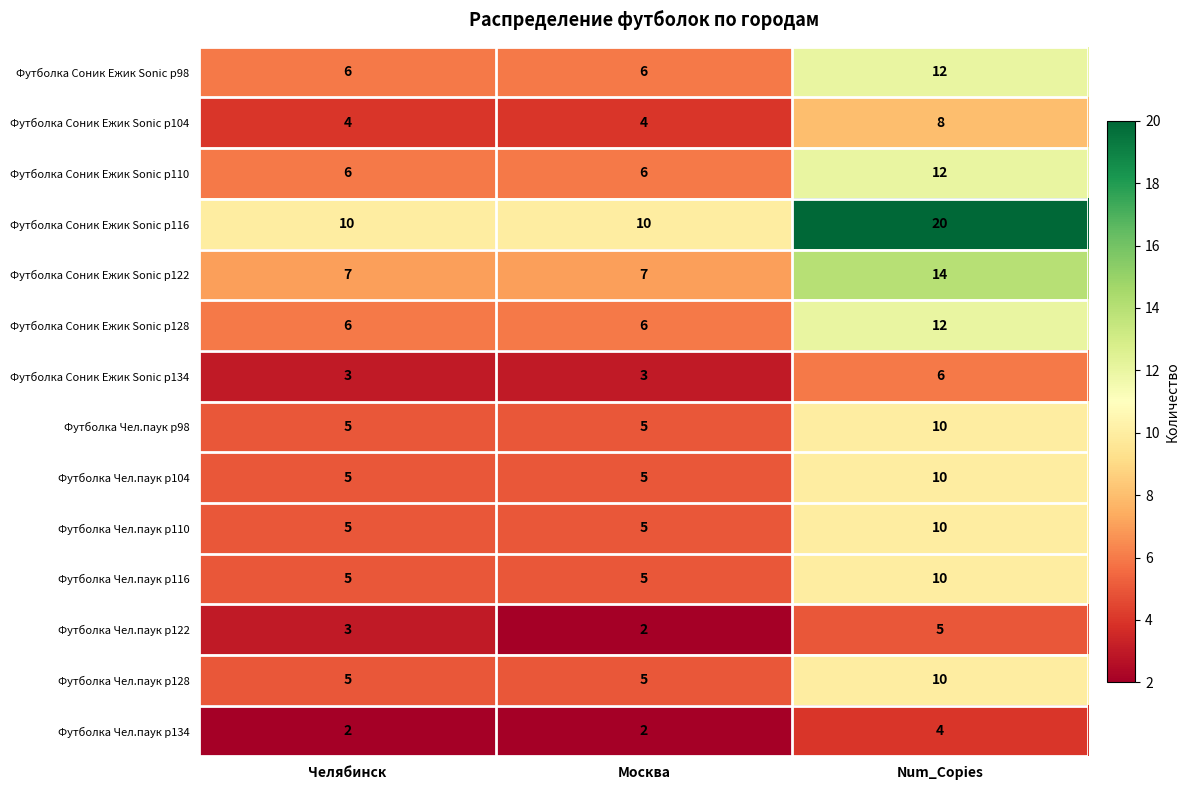

Is the value of Футболка Соник Ежик Sonic р116 at Num_Copies greater than the value of Футболка Соник Ежик Sonic р128 at Челябинск?

Yes